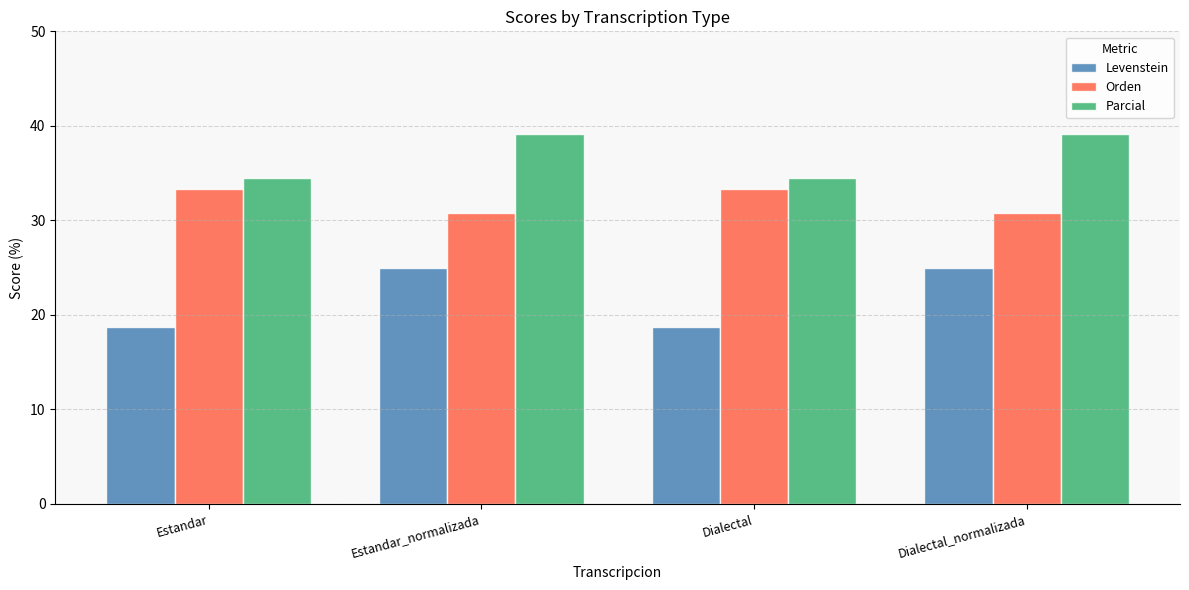

What is the sum of all Orden values?

128.2